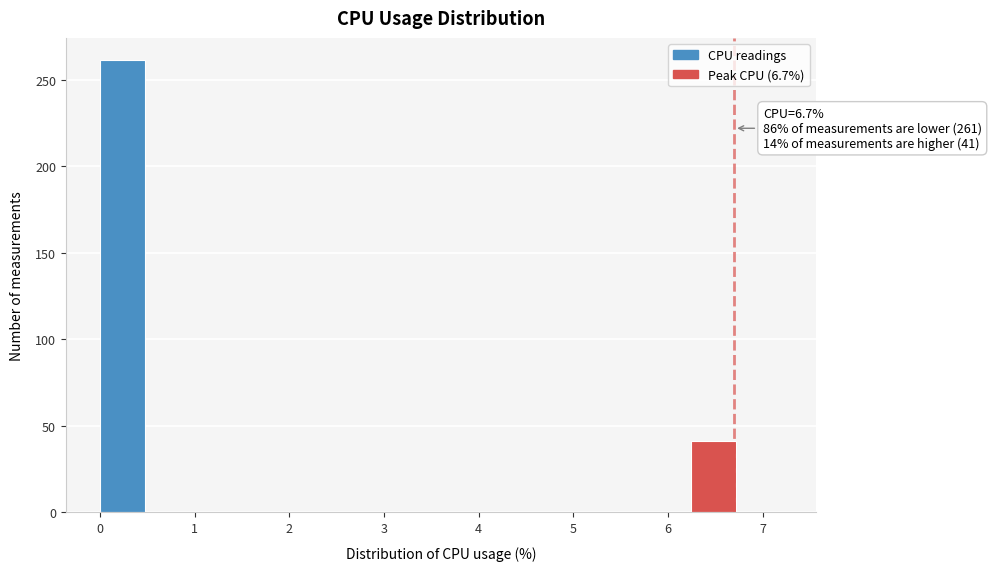

Over which range of the x-axis is the bar tallest?

0.00 to 0.48